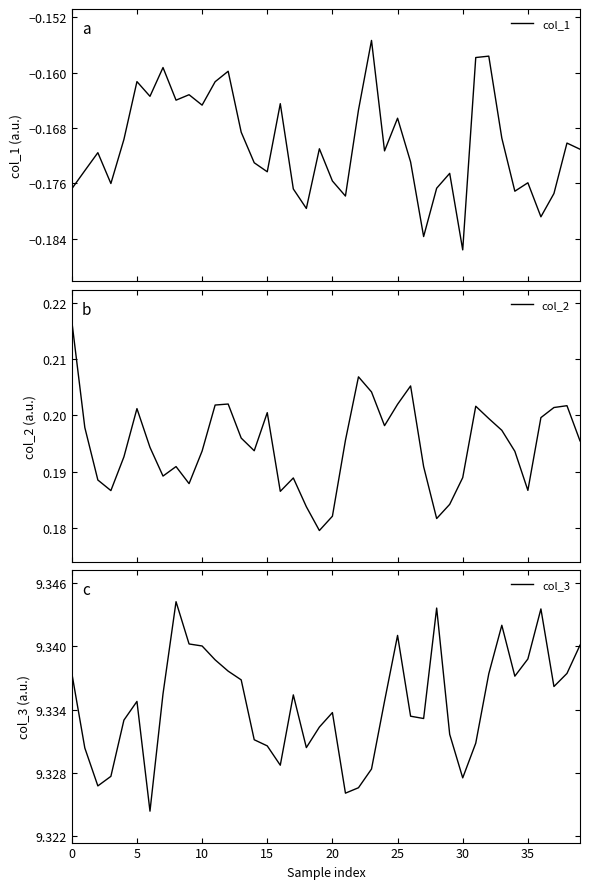

Where is col_2 nearest to the value 0?

19